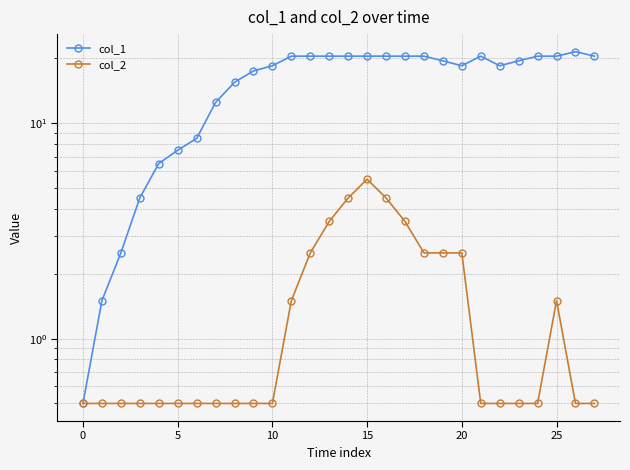

What is the total value across all series at 21?

21.0